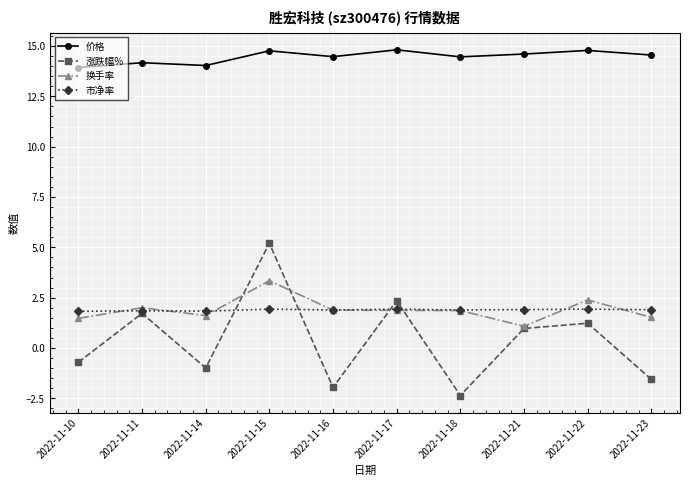

What is the total value across all series at 2022-11-14?

16.5